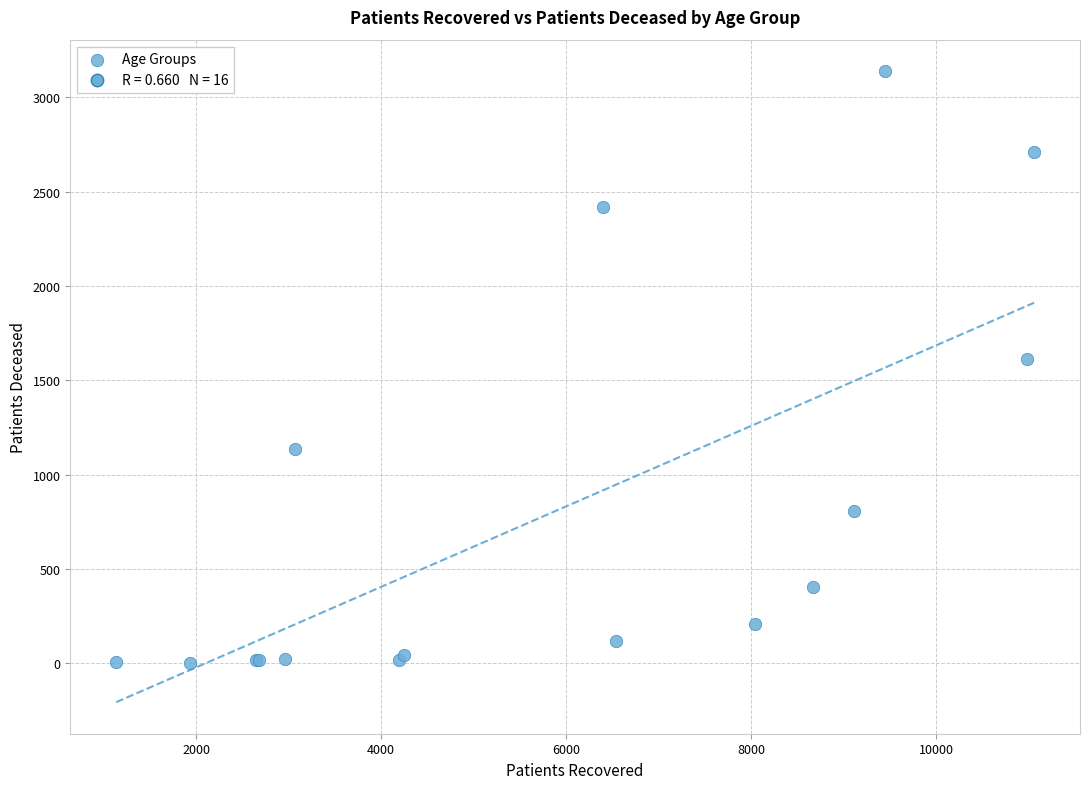

What Y value in the scatter plot is closest to 1571?

1614